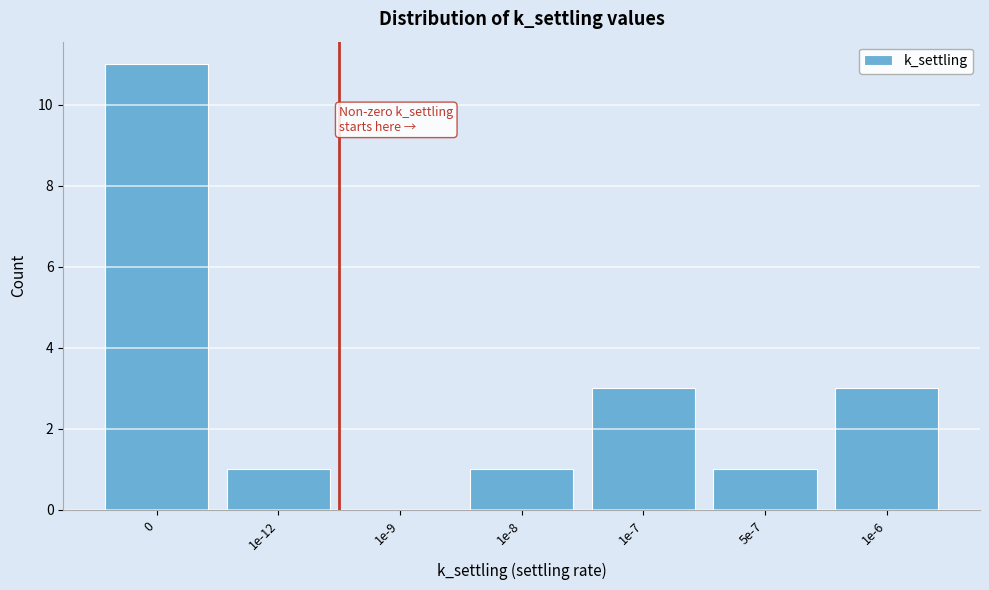

Reading left to right, transcribe all the data shown in this chart.

0=11	1e-12=1	1e-9=0	1e-8=1	1e-7=3	5e-7=1	1e-6=3